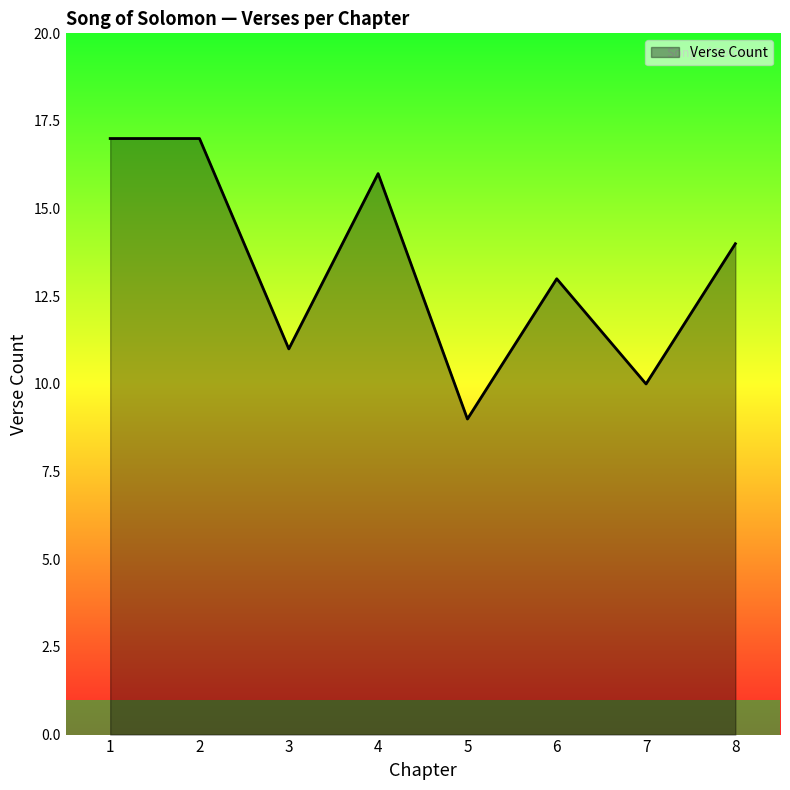

At which category does the data reach its first local valley?

3